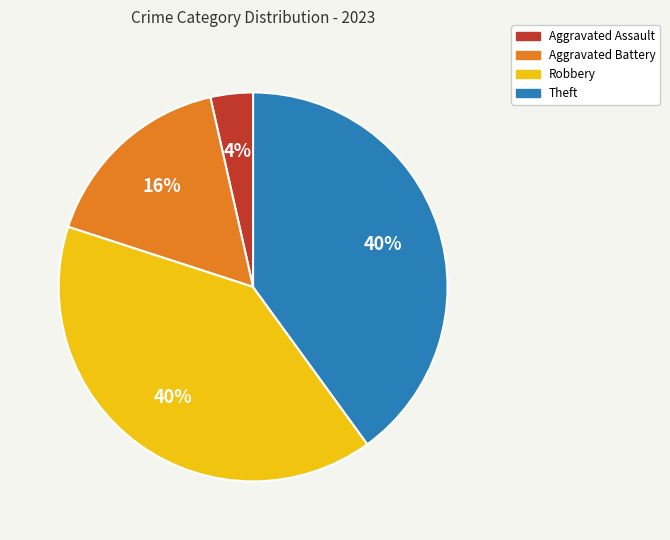

Which category has the smallest portion of the pie?

Aggravated Assault